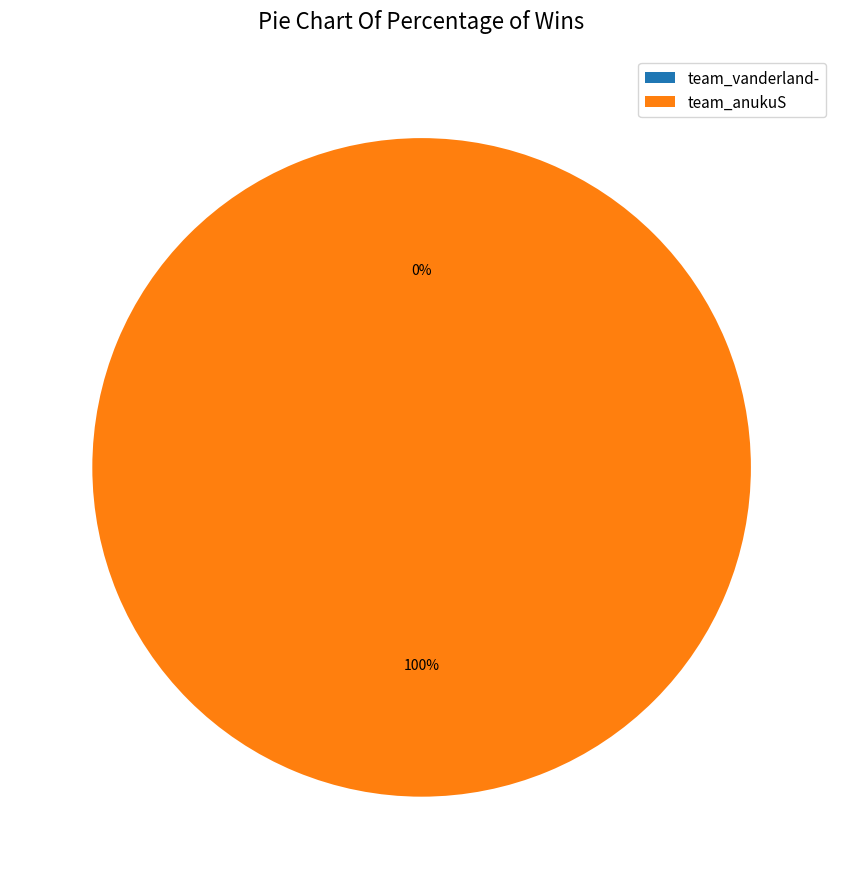

Is the sum of team_anukuS and team_vanderland- greater than half?

Yes